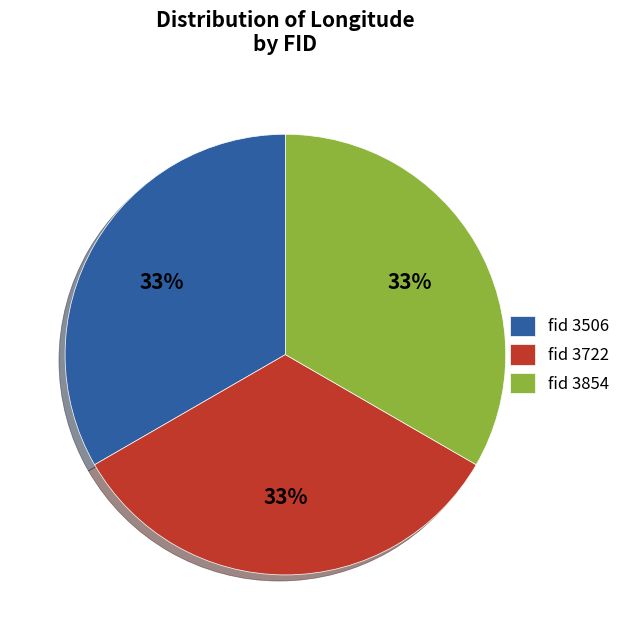

Is the sum of fid 3854 and fid 3506 greater than half?

Yes